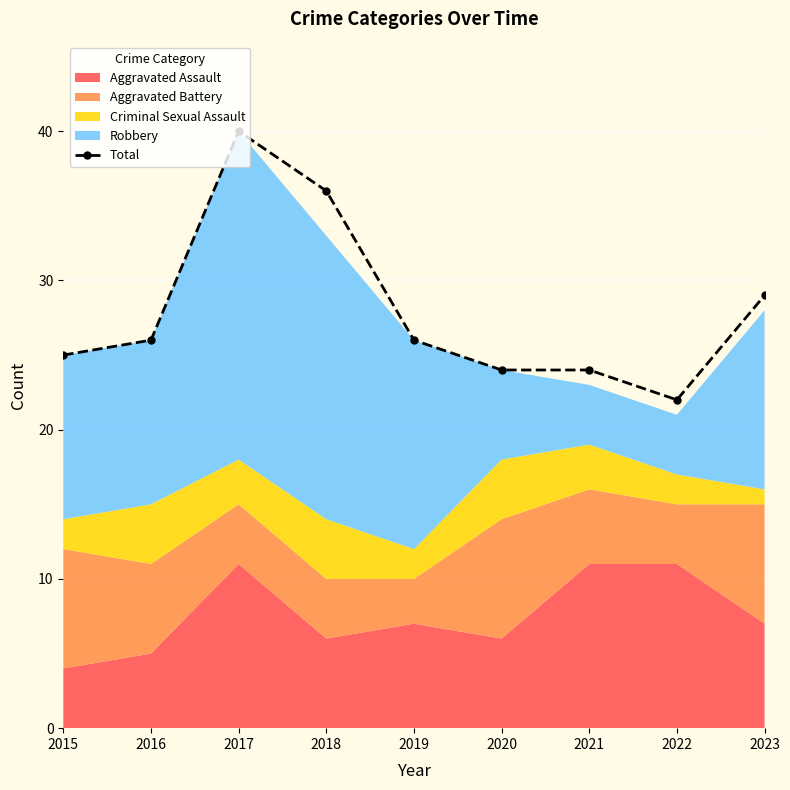

What is the difference between the second highest and second lowest values?

12